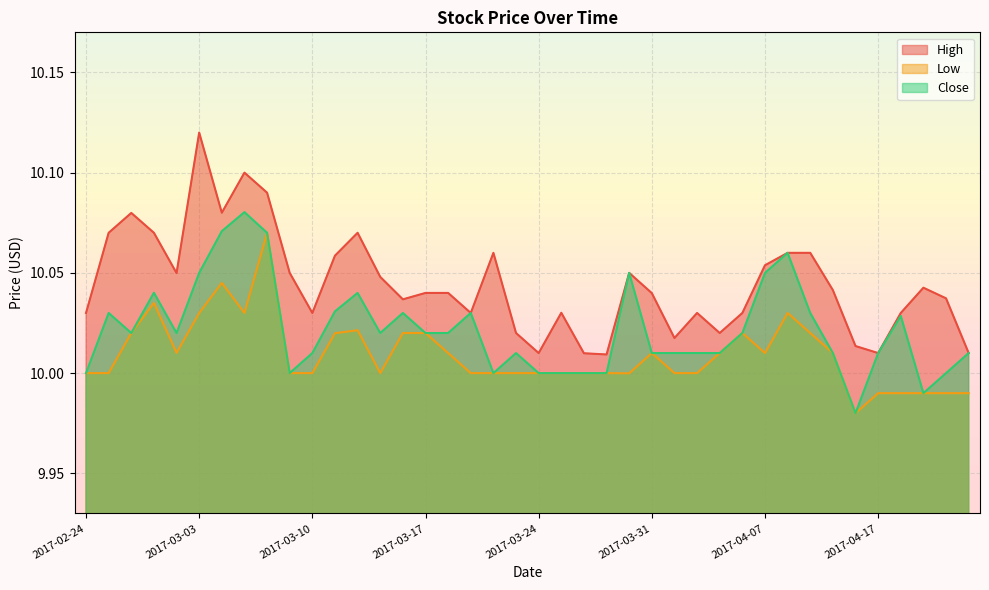

At which label is Close closest to 10?

2017-02-24